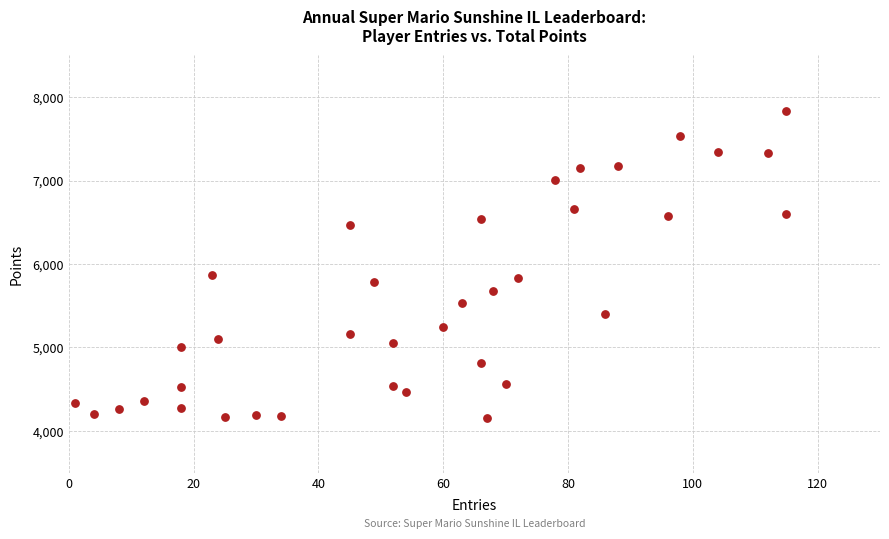

What is the range of Y values (max minus min)?

3681